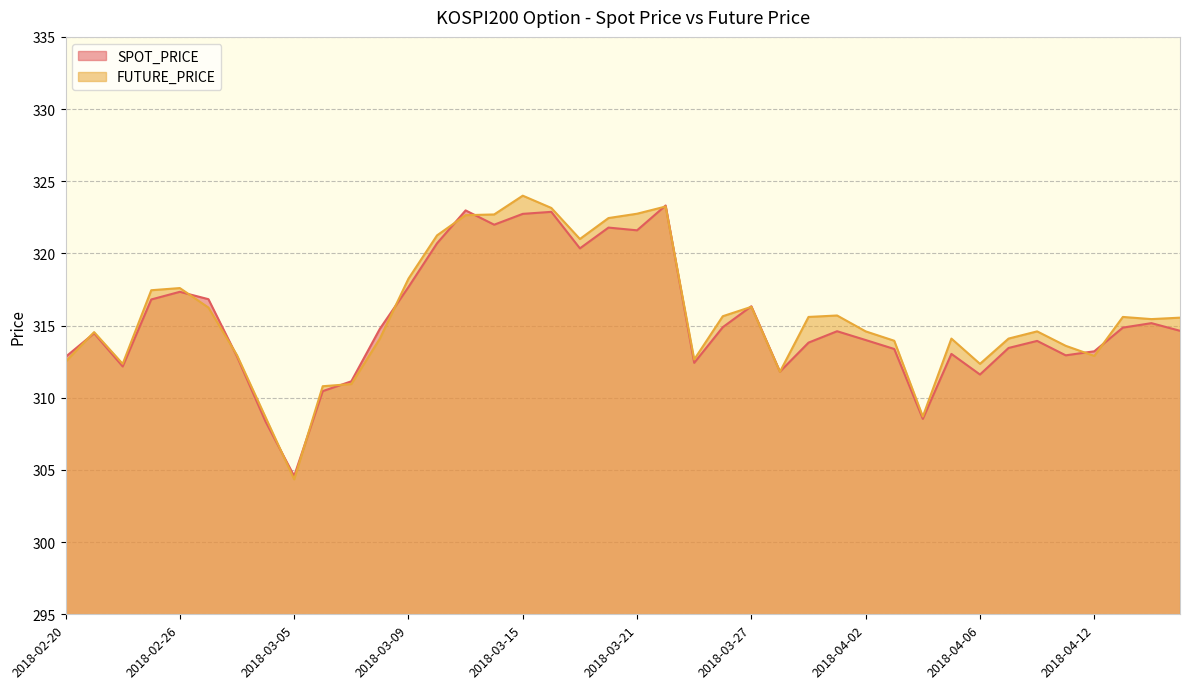

What is the difference between the maximum and minimum values in the SPOT_PRICE series?

18.7